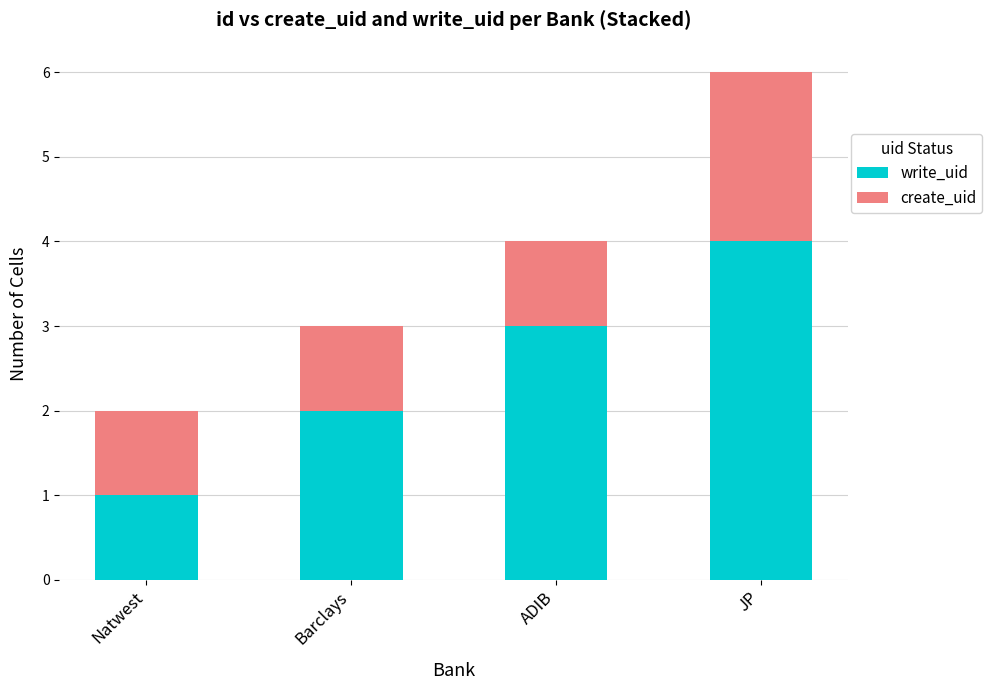

The value of write_uid at Barclays is 3. True or false?

False